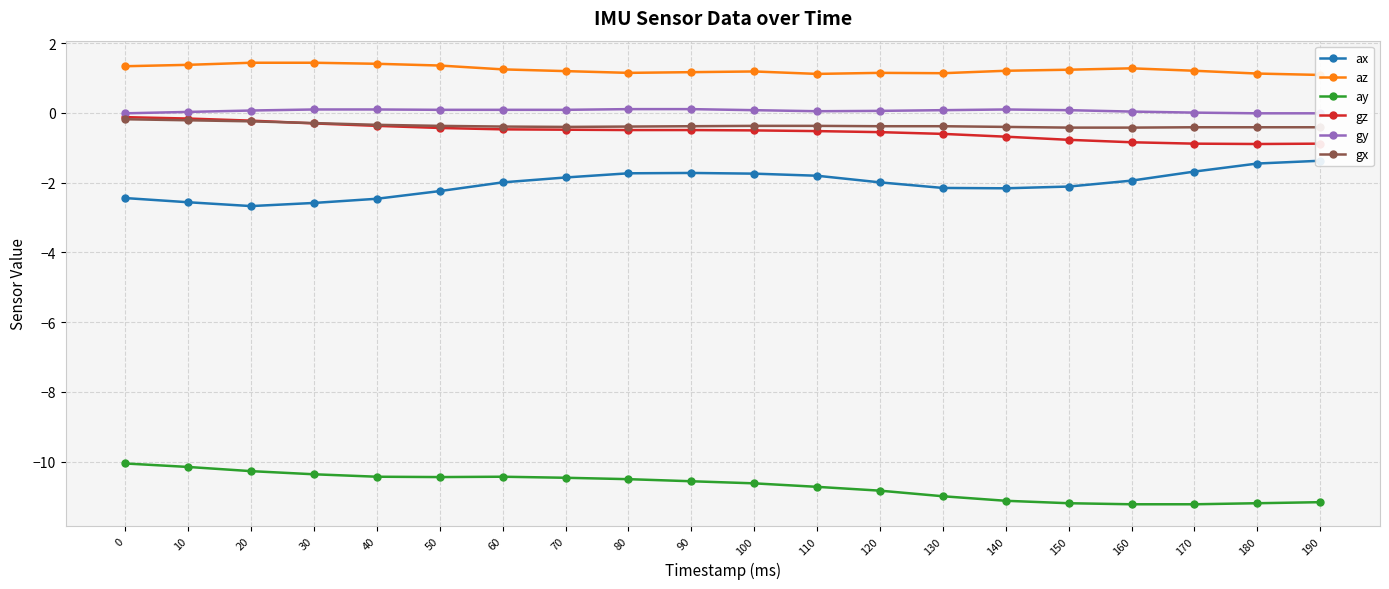

Reading left to right, list all the values displayed in this chart.

ax: 0=-2.4	10=-2.6	20=-2.7	30=-2.6	40=-2.5	50=-2.2	60=-2.0	70=-1.9	80=-1.7	90=-1.7	100=-1.7	110=-1.8	120=-2.0	130=-2.1	140=-2.2	150=-2.1	160=-1.9	170=-1.7	180=-1.4	190=-1.4
az: 0=1.3	10=1.4	20=1.4	30=1.4	40=1.4	50=1.4	60=1.2	70=1.2	80=1.1	90=1.2	100=1.2	110=1.1	120=1.1	130=1.1	140=1.2	150=1.2	160=1.3	170=1.2	180=1.1	190=1.1
ay: 0=-10.1	10=-10.2	20=-10.3	30=-10.4	40=-10.4	50=-10.4	60=-10.4	70=-10.5	80=-10.5	90=-10.6	100=-10.6	110=-10.7	120=-10.8	130=-11.0	140=-11.1	150=-11.2	160=-11.2	170=-11.2	180=-11.2	190=-11.2
gz: 0=-0.1	10=-0.2	20=-0.2	30=-0.3	40=-0.4	50=-0.4	60=-0.5	70=-0.5	80=-0.5	90=-0.5	100=-0.5	110=-0.5	120=-0.6	130=-0.6	140=-0.7	150=-0.8	160=-0.8	170=-0.9	180=-0.9	190=-0.9
gy: 0=-0.0	10=0.0	20=0.1	30=0.1	40=0.1	50=0.1	60=0.1	70=0.1	80=0.1	90=0.1	100=0.1	110=0.1	120=0.1	130=0.1	140=0.1	150=0.1	160=0.0	170=0.0	180=-0.0	190=-0.0
gx: 0=-0.2	10=-0.2	20=-0.2	30=-0.3	40=-0.3	50=-0.4	60=-0.4	70=-0.4	80=-0.4	90=-0.4	100=-0.4	110=-0.4	120=-0.4	130=-0.4	140=-0.4	150=-0.4	160=-0.4	170=-0.4	180=-0.4	190=-0.4